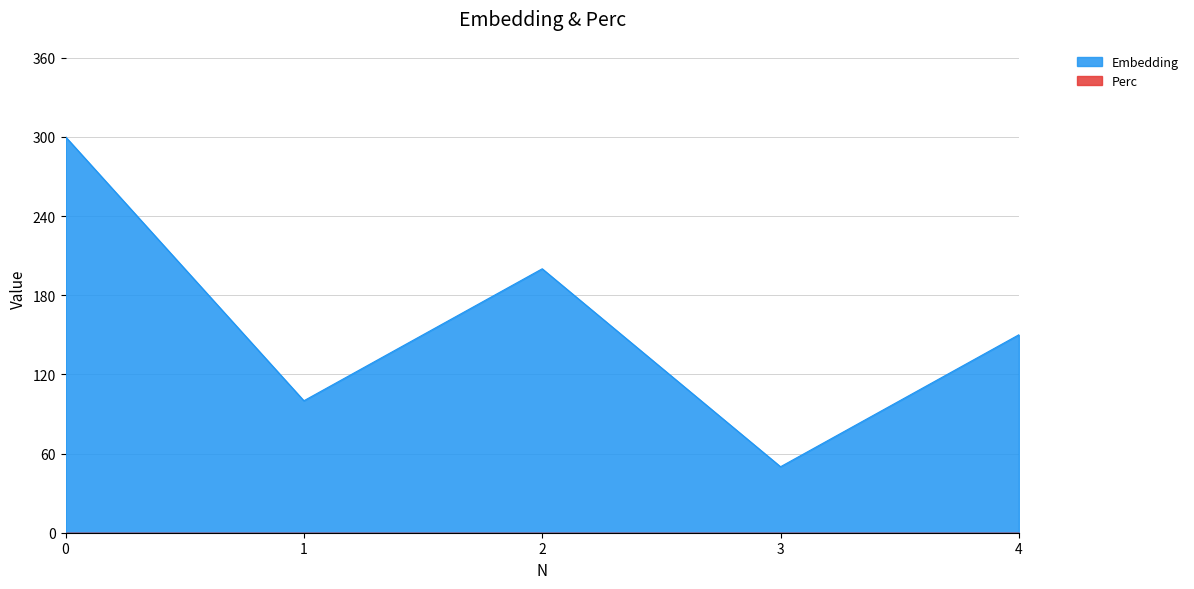

True or false: the data has more than 1 interior local peaks.

False